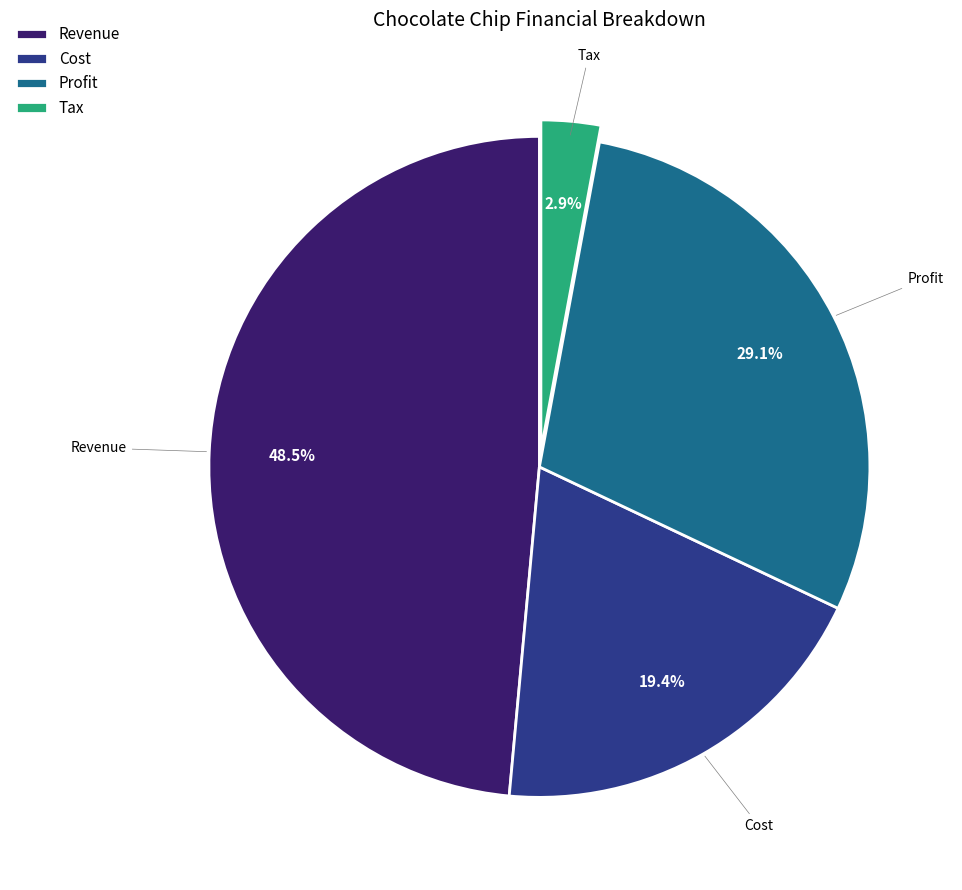

What percentage is the Tax slice, to the nearest percent?

3%